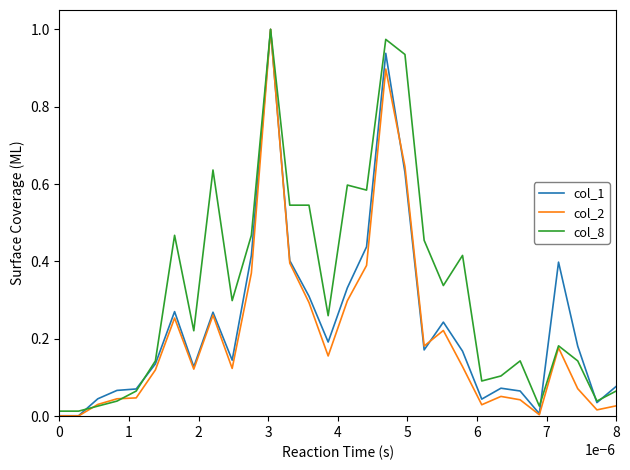

Which series ends up on top after the final intersection of col_8 and col_2?

col_8